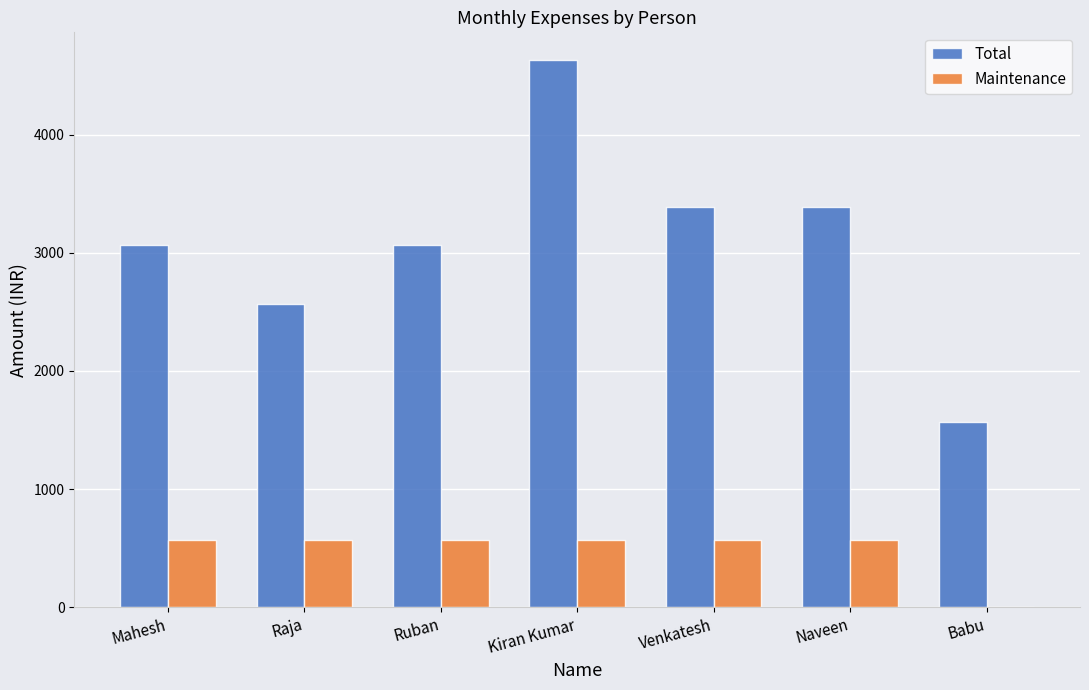

Is the value of Maintenance at Naveen greater than the value of Total at Venkatesh?

No